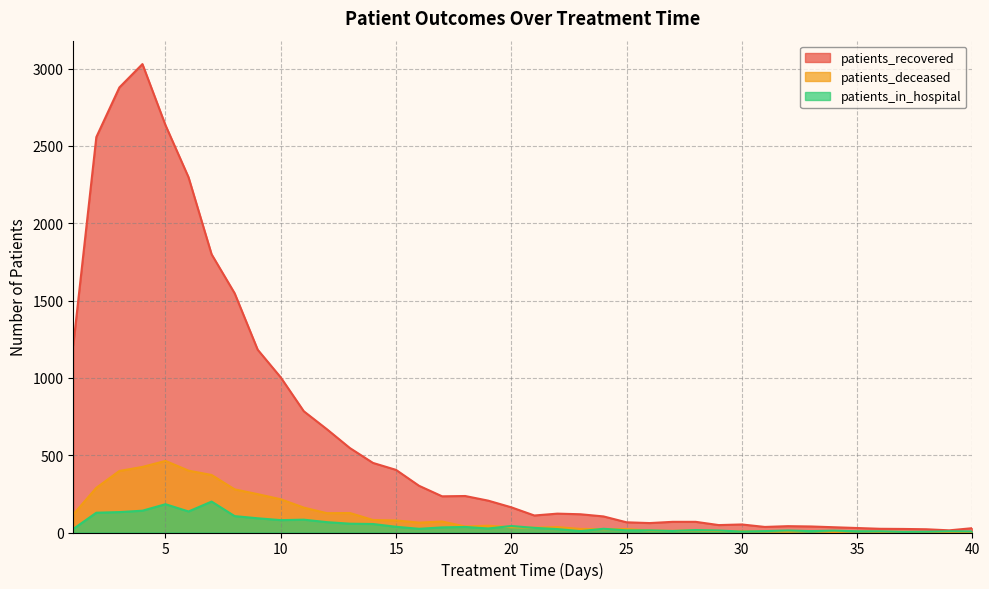

True or false: patients_recovered and patients_in_hospital intersect in this chart.

False